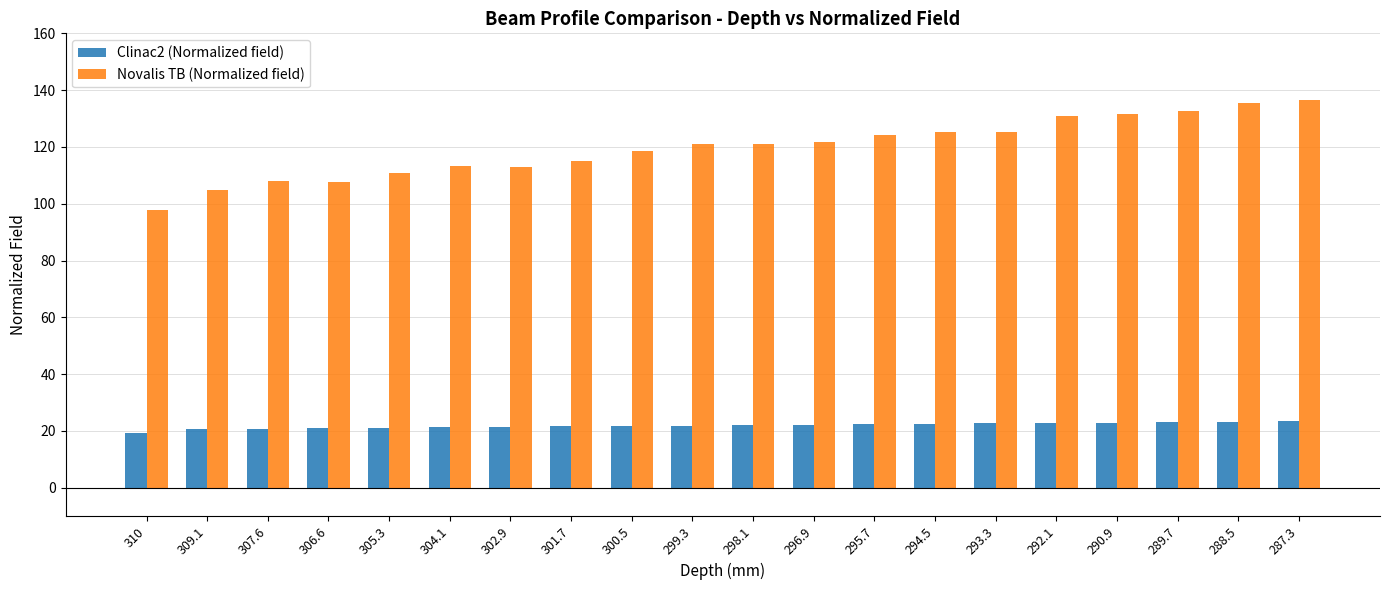

Count the number of data series in this chart.

2